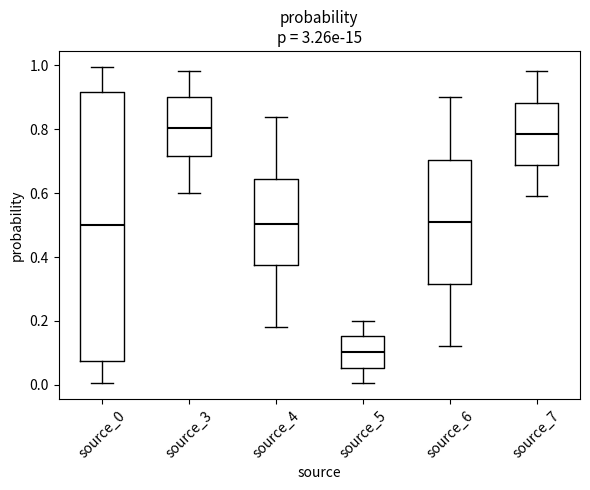

Reading left to right, transcribe this box plot: for each box, give where its median line is, the range the box spans, and where its two whiskers end, as read against the y-axis. The values are not printed on the chart, so give them approximately, as read against the axis.

source_0: median 0.50, box 0.08 to 0.92, whiskers 0.00 to 1.00
source_3: median 0.80, box 0.72 to 0.90, whiskers 0.60 to 0.98
source_4: median 0.50, box 0.38 to 0.64, whiskers 0.18 to 0.84
source_5: median 0.10, box 0.06 to 0.16, whiskers 0.00 to 0.20
source_6: median 0.52, box 0.32 to 0.70, whiskers 0.12 to 0.90
source_7: median 0.78, box 0.68 to 0.88, whiskers 0.60 to 0.98